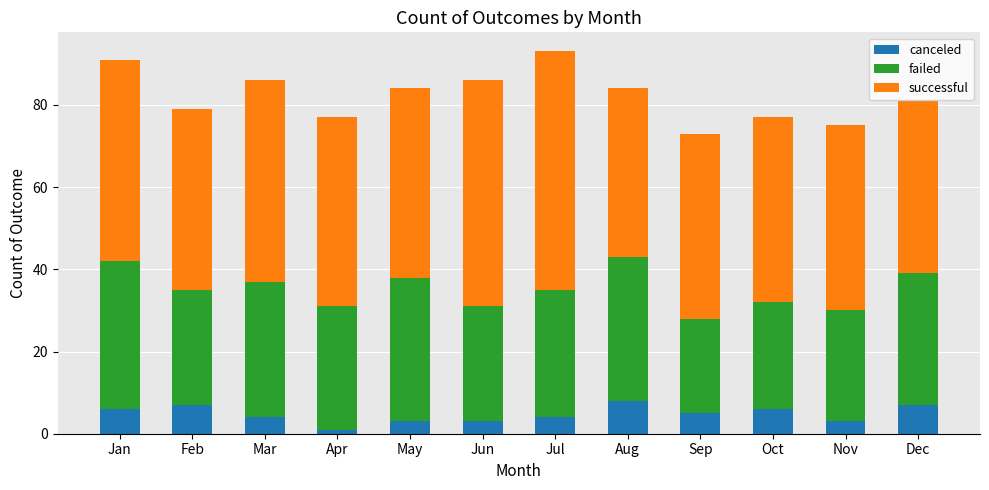

Which category has the lowest value in the canceled series?

Apr